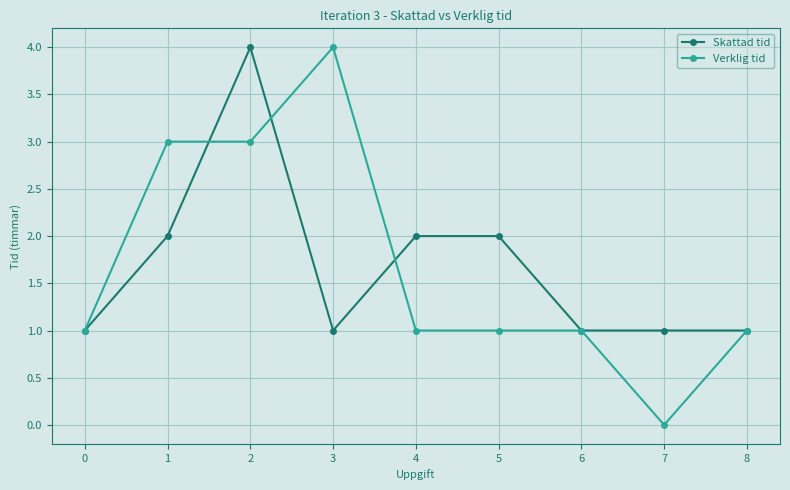

Which series has the largest range (max minus min)?

Verklig tid